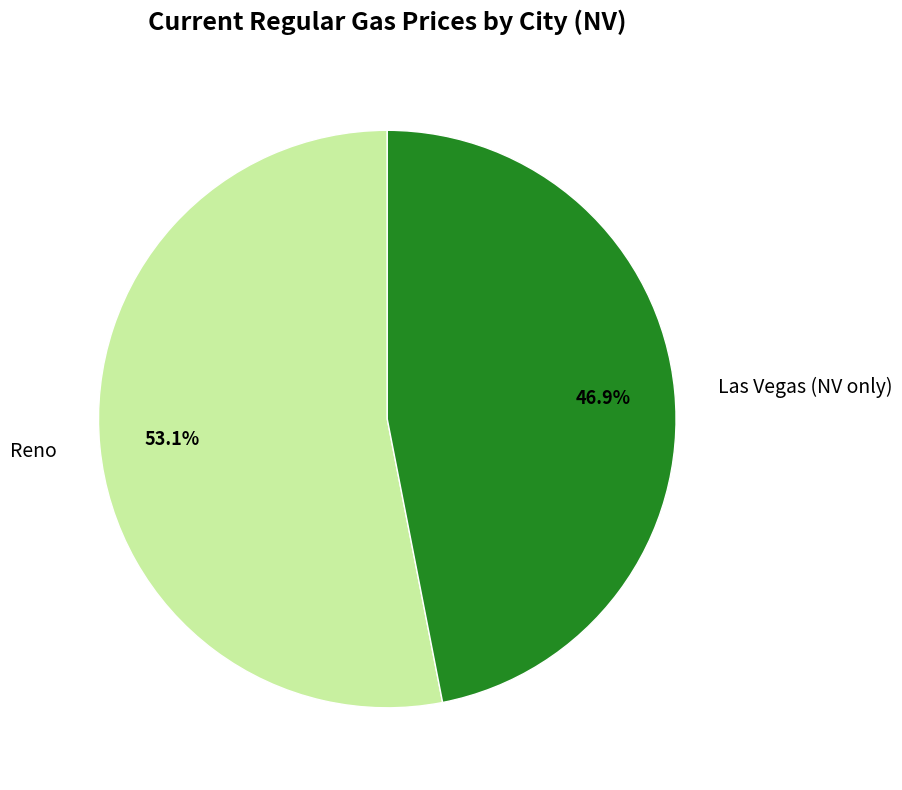

Is the sum of Reno and Las Vegas (NV only) greater than half?

Yes